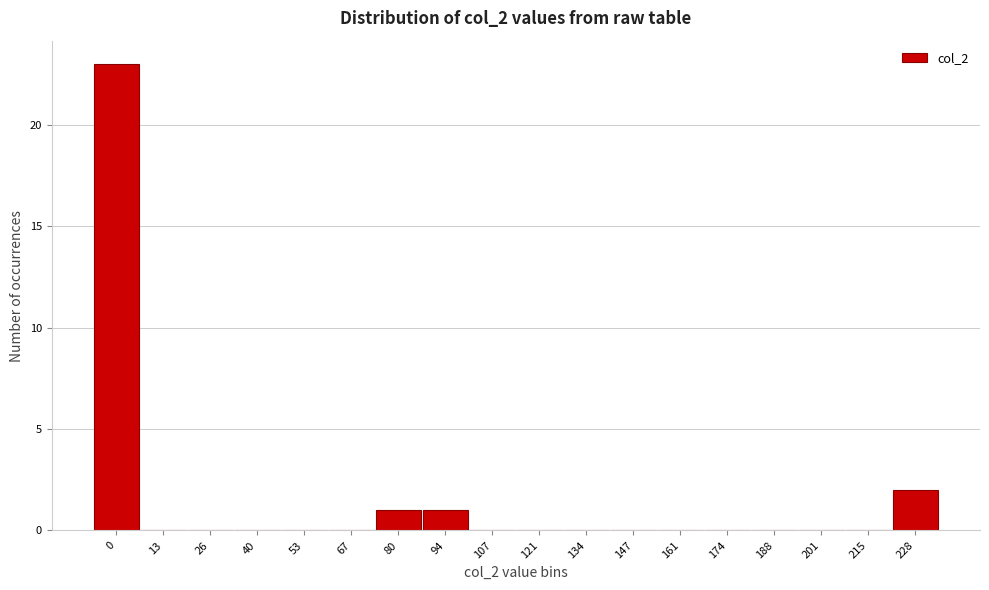

Reading left to right, what are all the values shown in this chart?

0=23	13=0	26=0	40=0	53=0	67=0	80=1	94=1	107=0	121=0	134=0	147=0	161=0	174=0	188=0	201=0	215=0	228=2